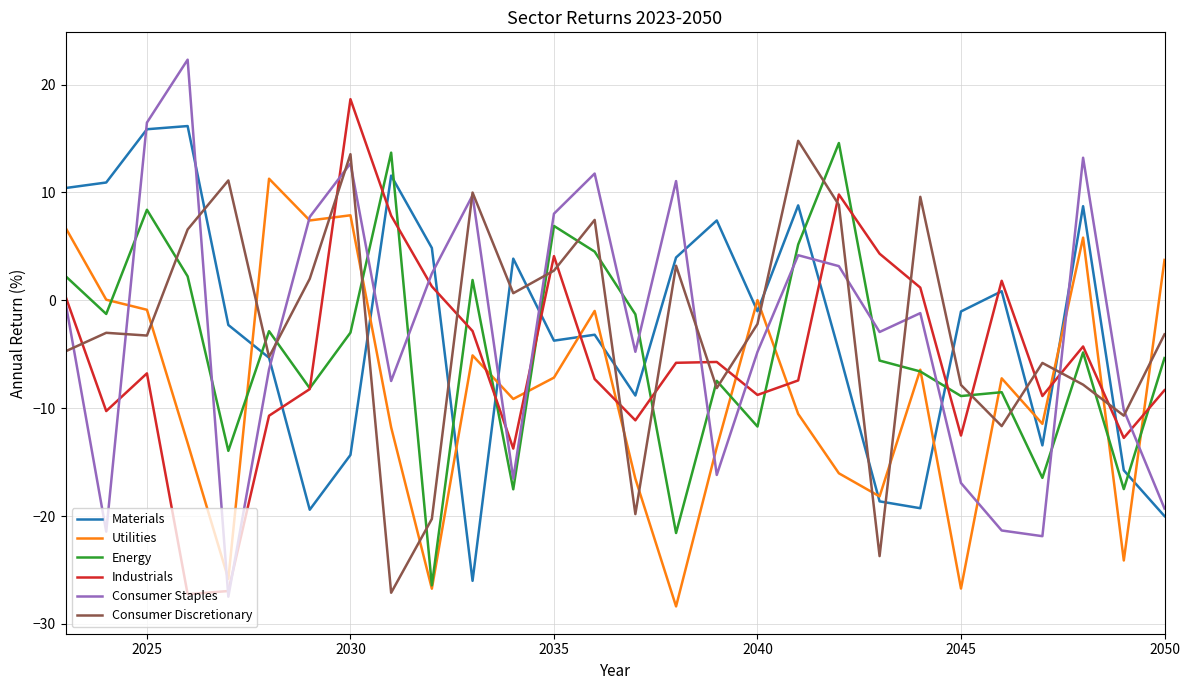

What is the lowest value of the Energy series?

-26.4